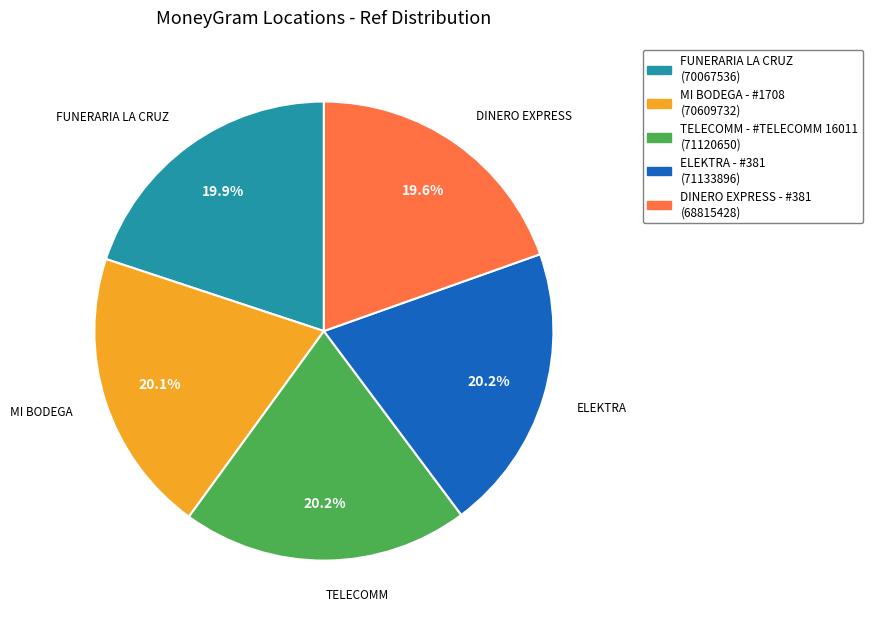

To the nearest percent, what percentage of the pie is MI BODEGA - #1708?

20%